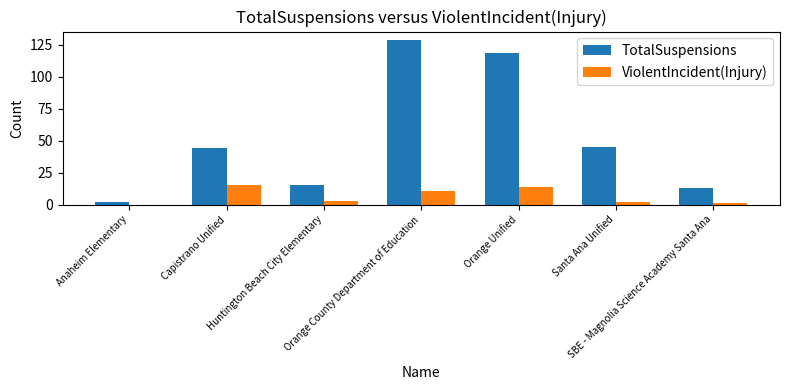

Reading right to left, transcribe all the data shown in this chart.

TotalSuspensions: 13	45	119	129	15	44	2
ViolentIncident(Injury): 1	2	14	11	3	15	0